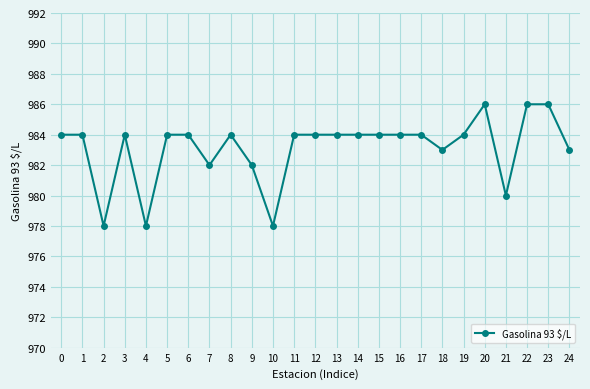

True or false: there are more than 1 points higher than both neighbors.

True